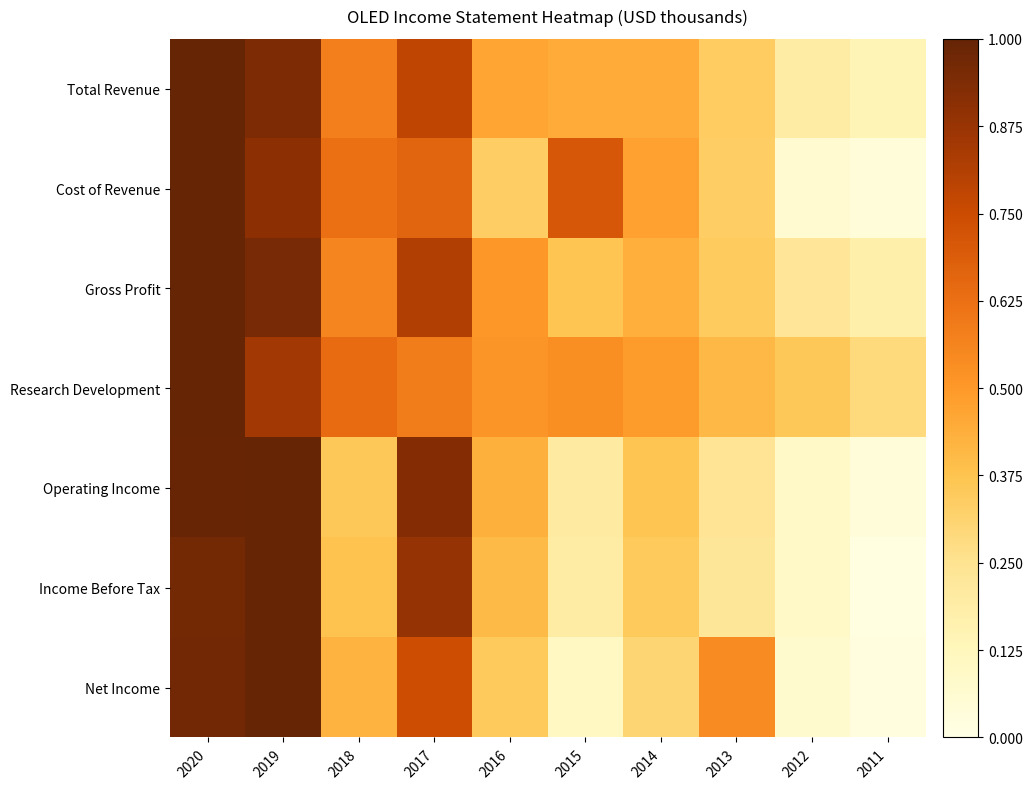

Between 2018 and 2011, which series saw the biggest shift?

Cost of Revenue